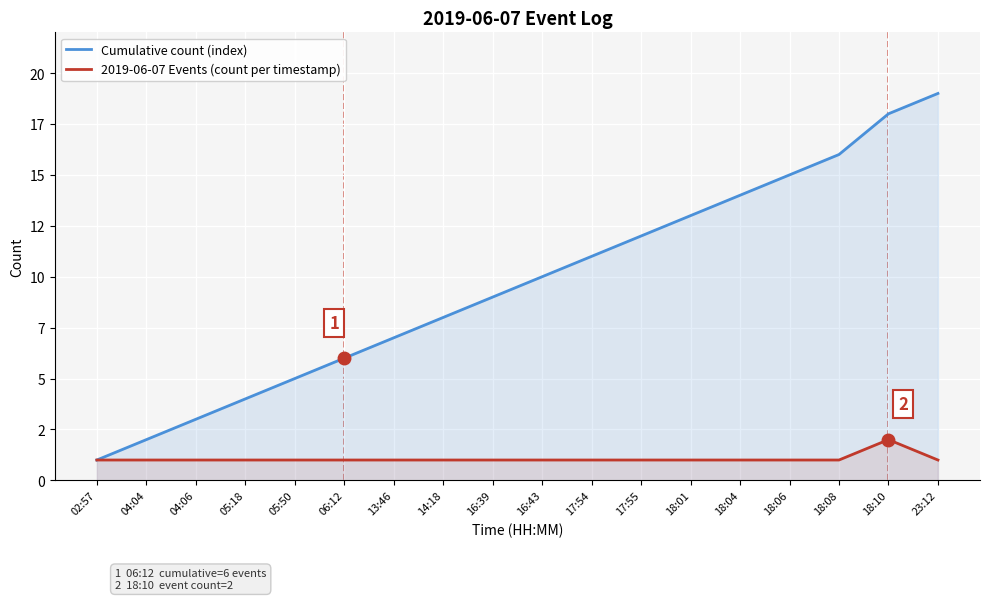

What is the sum of the Cumulative count (index) values at 06:12 and 18:08?

22